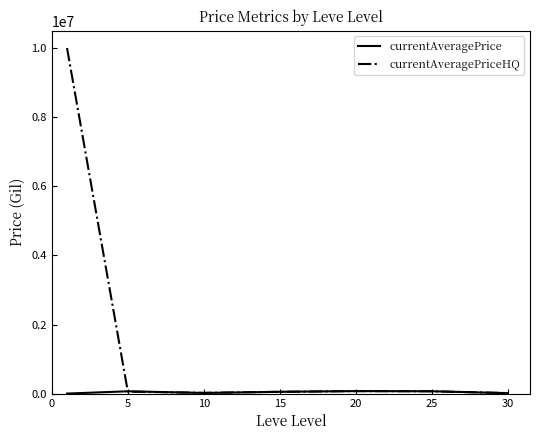

What is the maximum value shown in the chart?

10000000.0